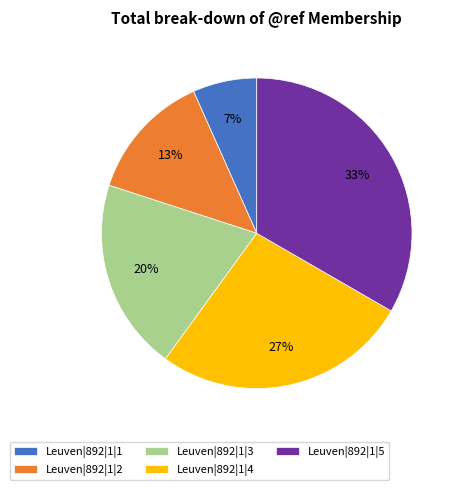

Is the sum of Leuven|892|1|5 and Leuven|892|1|2 greater than half?

No